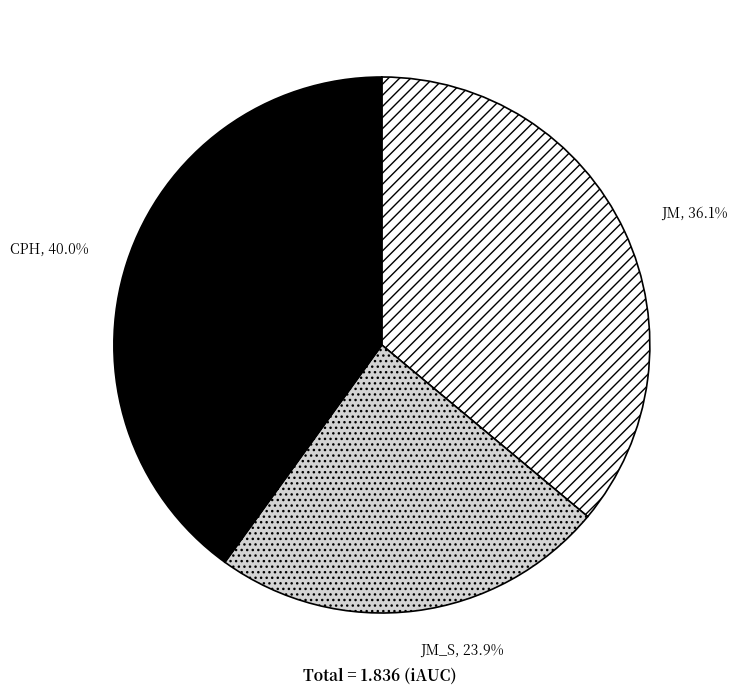

Is it true that CPH is 40% of the pie?

True